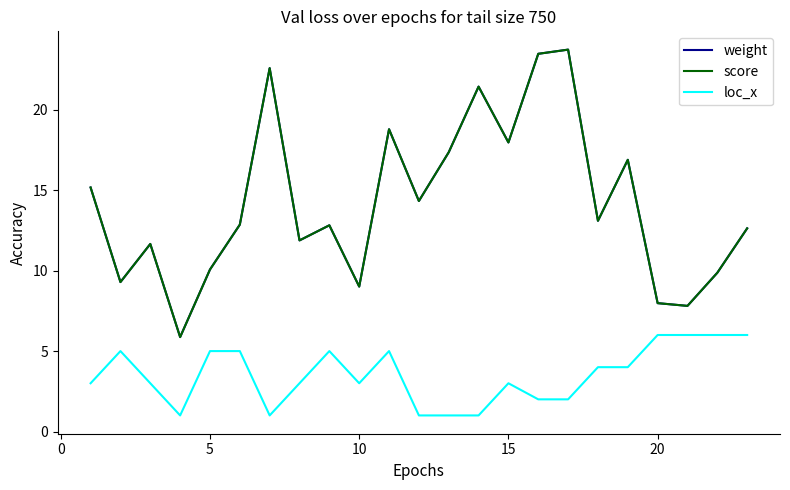

Does the chart display data point markers on the line(s)?

No